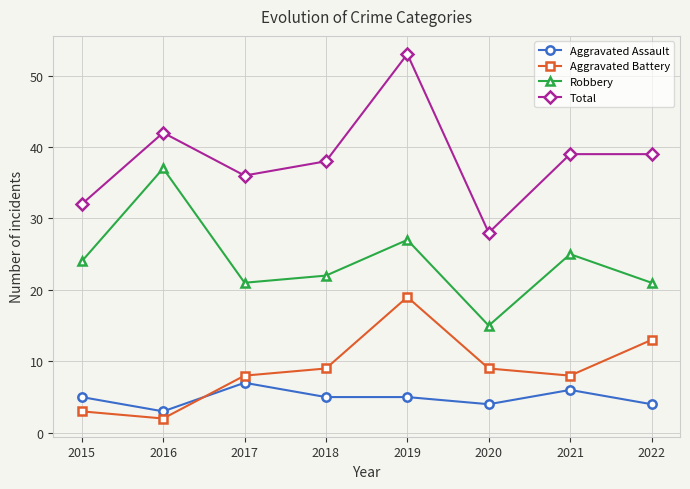

Count the number of data series in this chart.

4